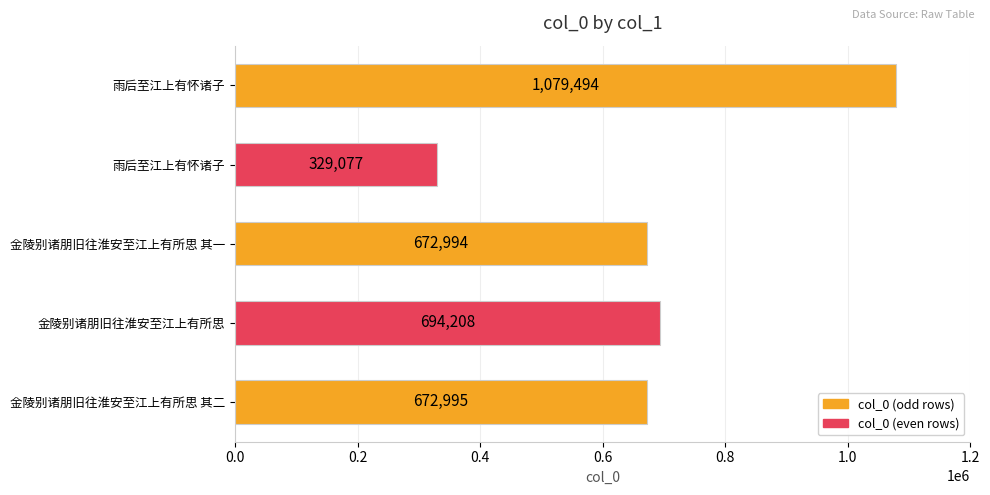

What is the difference between the second highest and minimum values?

365131